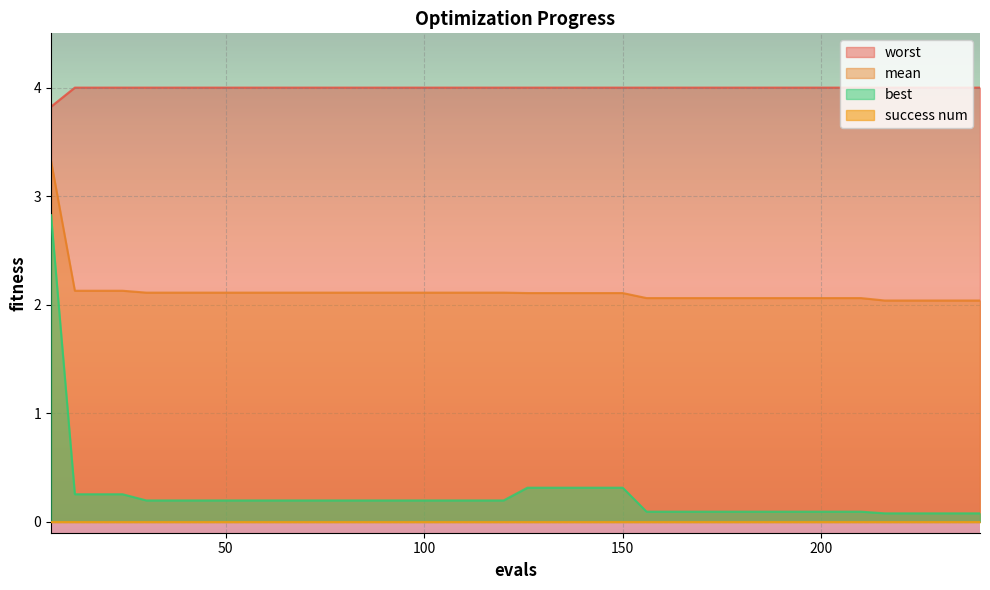

Which has a higher value, 84 or 240?

84